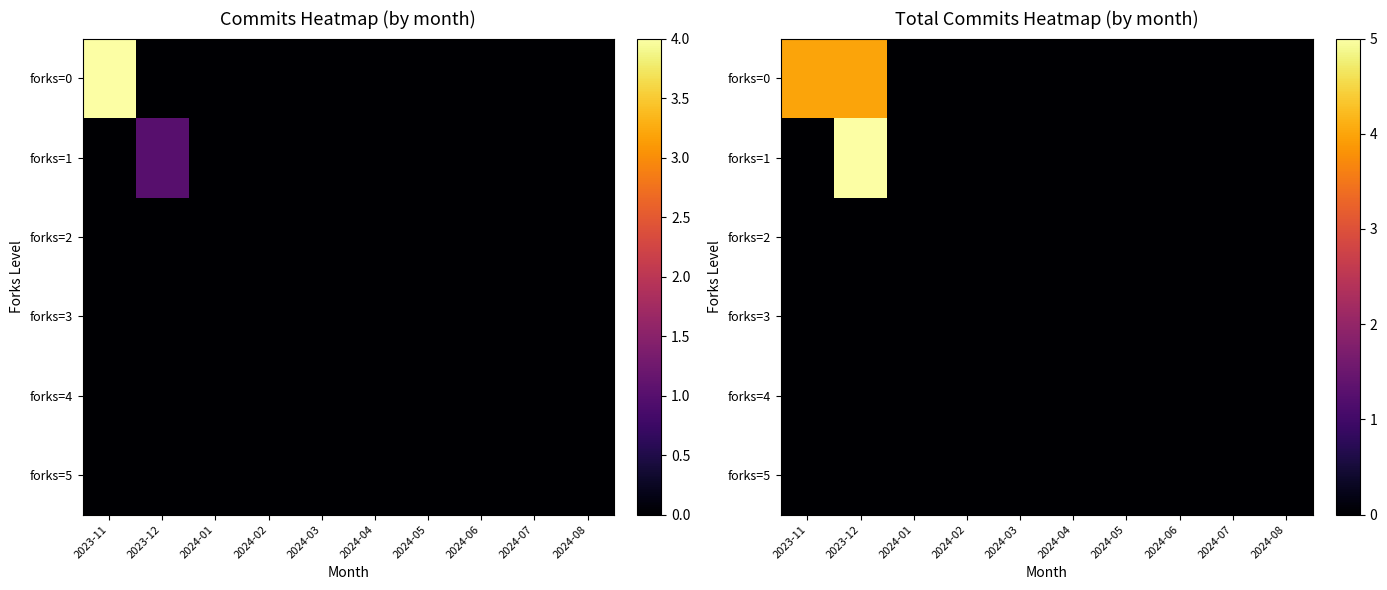

Which has a higher value, 2024-01 or 2024-03?

2024-01